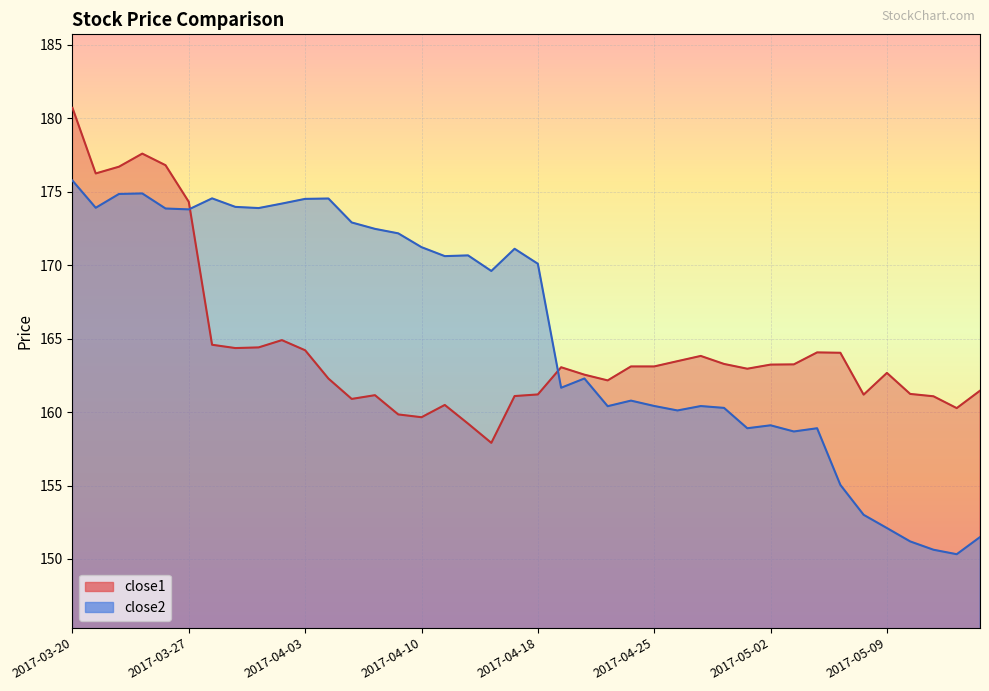

Does the chart display data point markers on the line(s)?

No